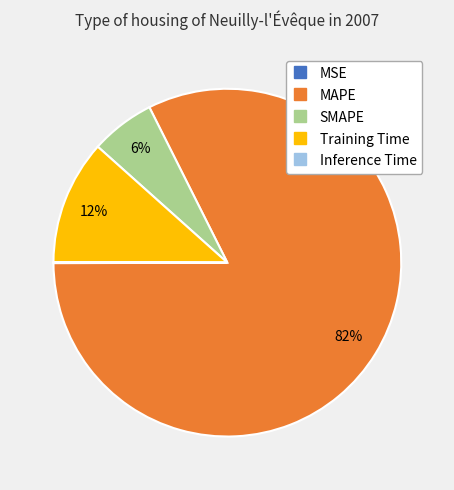

Does any single category account for the majority?

Yes